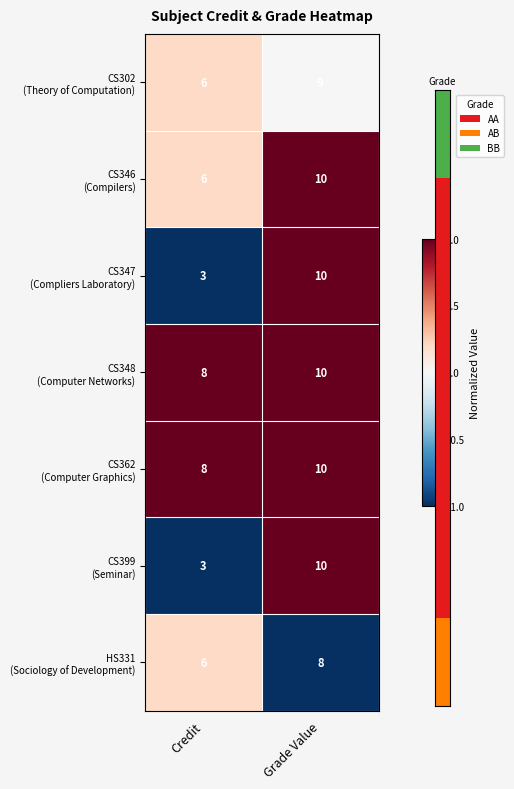

At which label does CS346 (Compilers) reach its minimum?

Credit